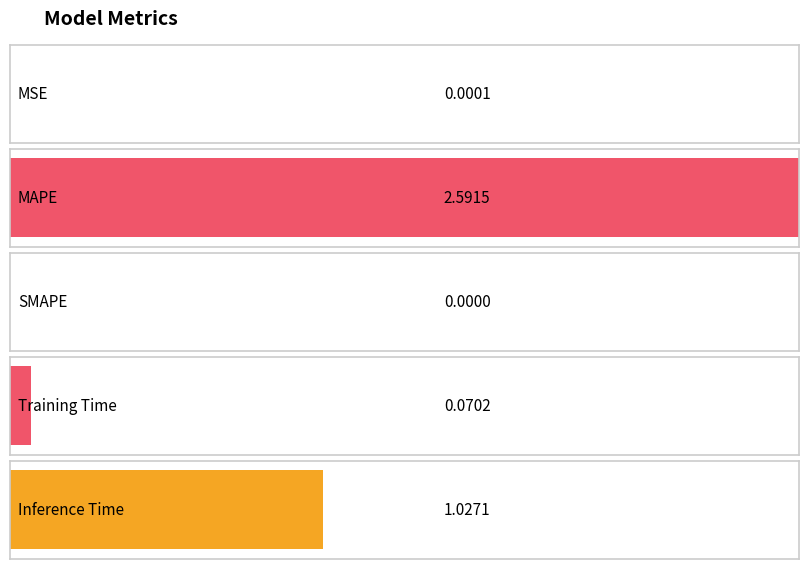

At which category does the chart reach its minimum across all series?

SMAPE